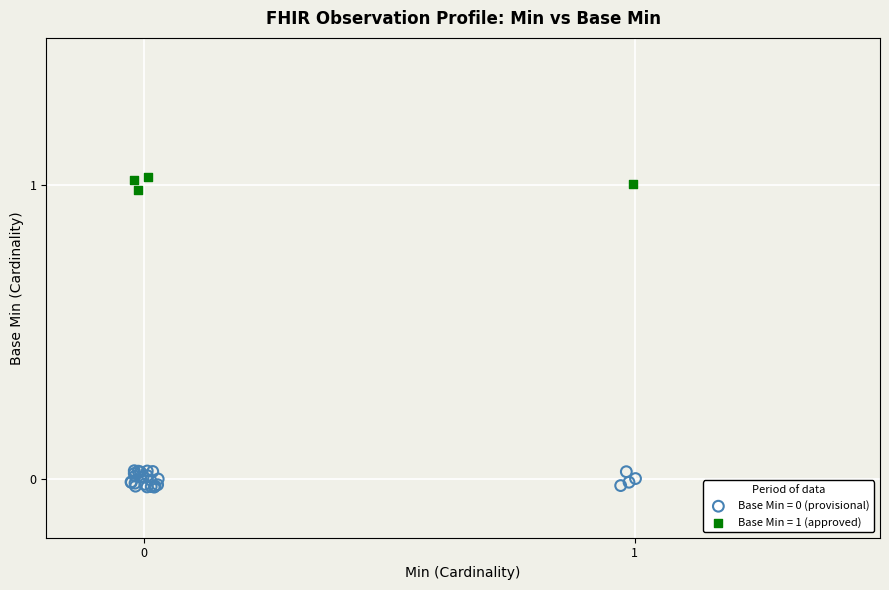

Which series contains the highest Y value?

Base Min = 1 (approved)